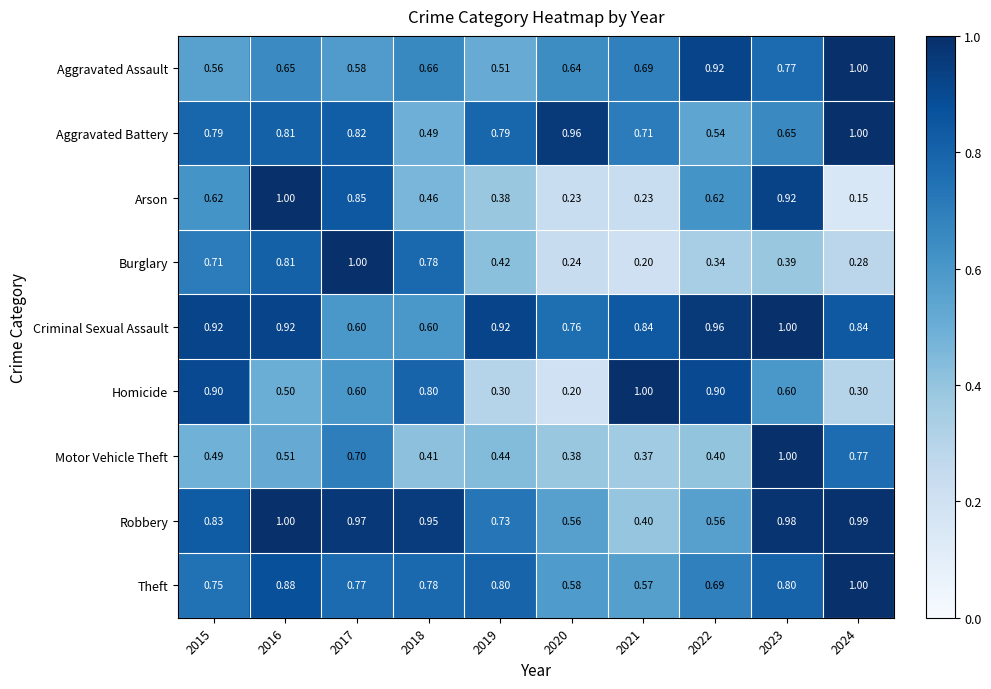

At which category is the sum across all series the highest?

2023